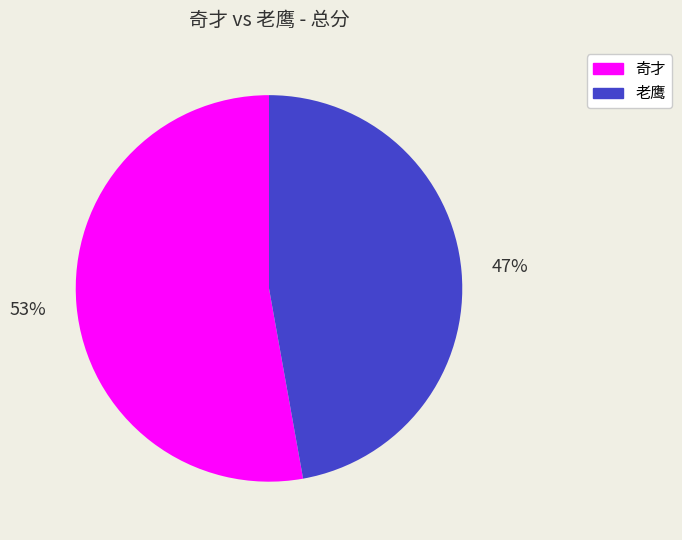

How many slices are in this pie chart?

2